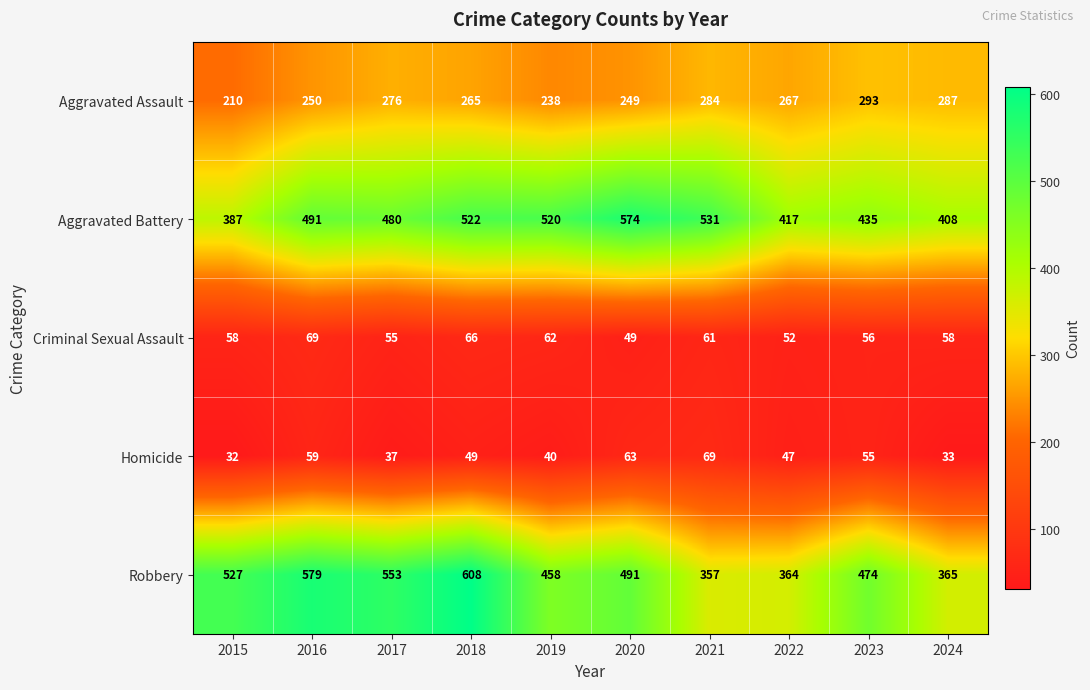

Rank the series at 2016 from lowest to highest value.

Homicide, Criminal Sexual Assault, Aggravated Assault, Aggravated Battery, Robbery